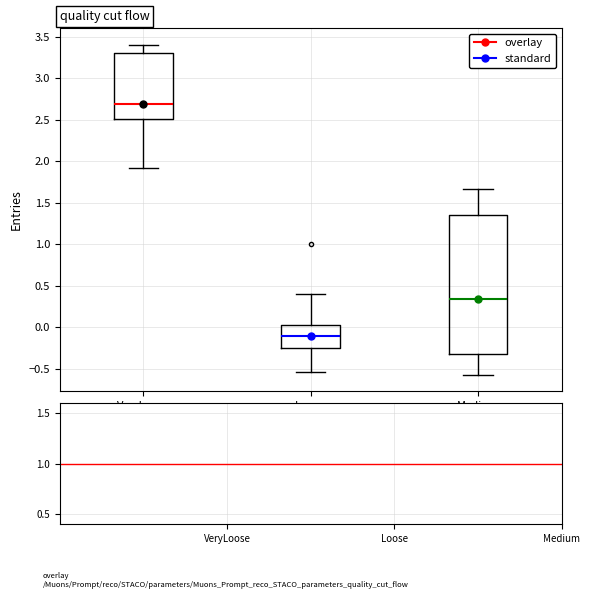

Where does the median line of the box for Loose sit on the y-axis? The values are not printed on the chart, so give them approximately, as read against the axis.

-0.10